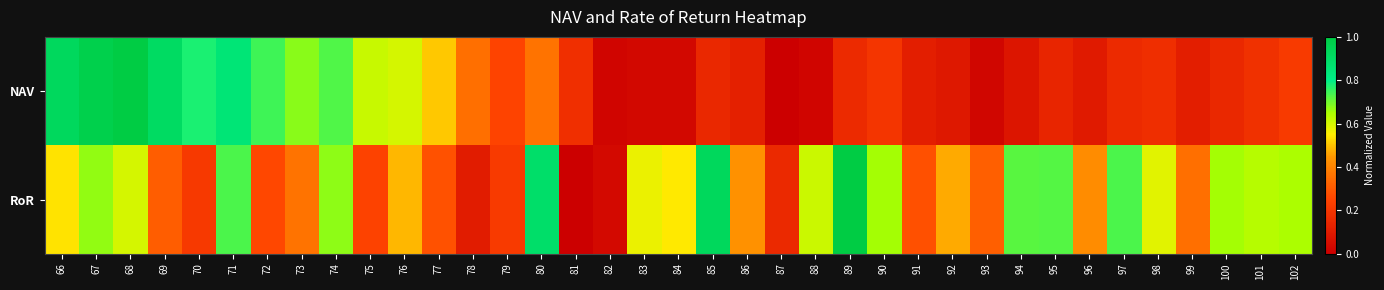

Reading right to left, transcribe all the data shown in this chart.

NAV: 102=0.2	101=0.2	100=0.2	99=0.1	98=0.2	97=0.2	96=0.1	95=0.1	94=0.1	93=0.0	92=0.1	91=0.1	90=0.2	89=0.2	88=0.0	87=0.0	86=0.1	85=0.2	84=0.0	83=0.0	82=0.0	81=0.2	80=0.4	79=0.2	78=0.4	77=0.5	76=0.6	75=0.6	74=0.7	73=0.7	72=0.7	71=0.9	70=0.8	69=0.9	68=1.0	67=1.0	66=0.9
RoR: 102=0.6	101=0.6	100=0.7	99=0.4	98=0.6	97=0.7	96=0.4	95=0.7	94=0.7	93=0.3	92=0.5	91=0.3	90=0.7	89=1.0	88=0.6	87=0.2	86=0.4	85=0.9	84=0.5	83=0.6	82=0.0	81=0.0	80=0.9	79=0.2	78=0.1	77=0.3	76=0.5	75=0.2	74=0.7	73=0.4	72=0.3	71=0.7	70=0.2	69=0.3	68=0.6	67=0.7	66=0.5